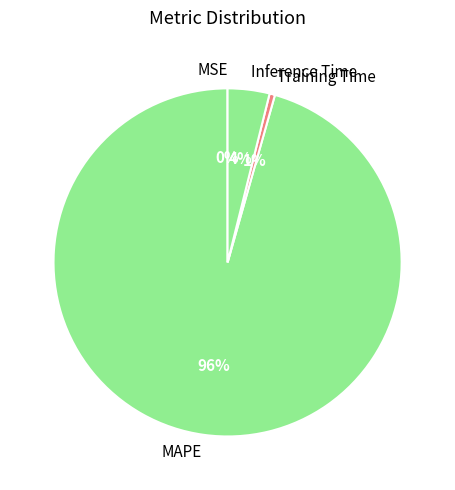

Which has a higher value, MAPE or Inference Time?

MAPE